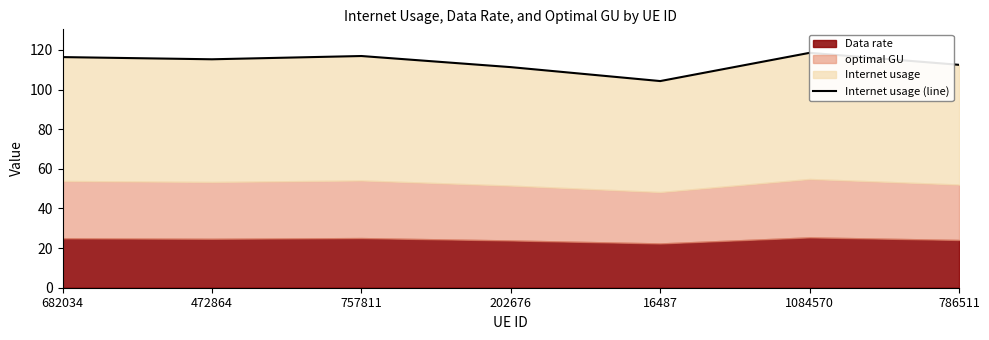

Reading left to right, what are all the values shown in this chart?

682034=116.4	472864=115.3	757811=116.9	202676=111.3	16487=104.3	1084570=118.5	786511=112.5